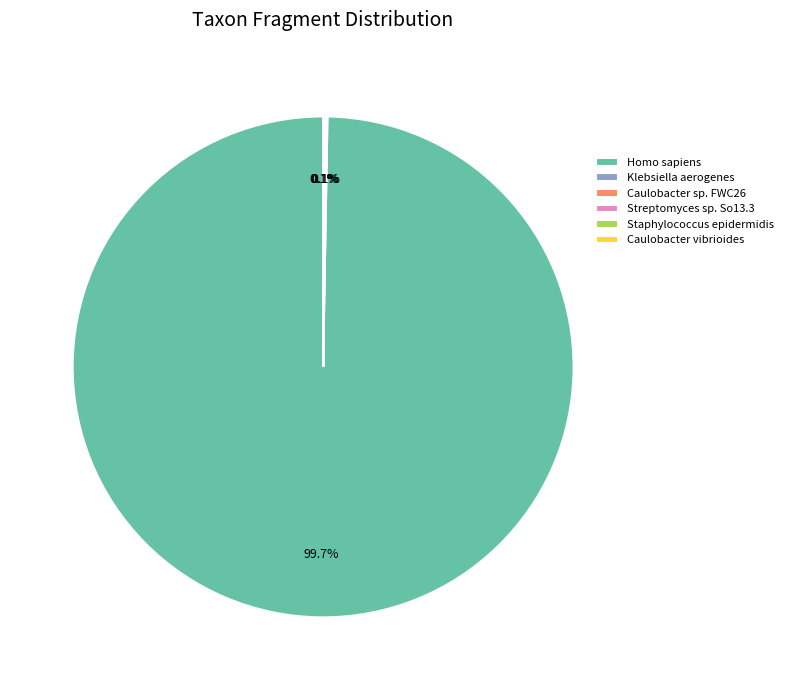

The Homo sapiens slice represents 100% of the pie. True or false?

True